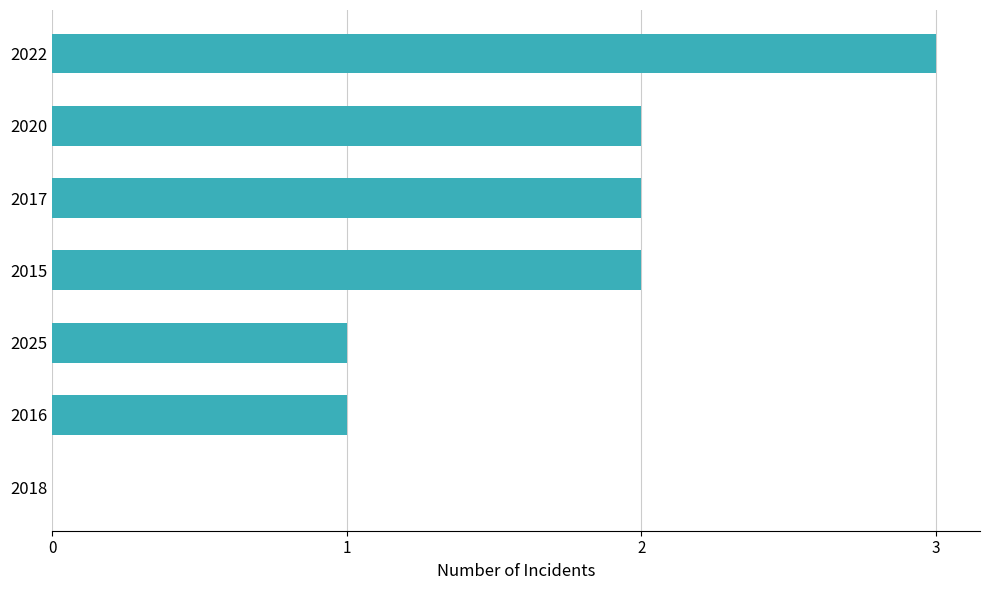

How many positive values are there?

6